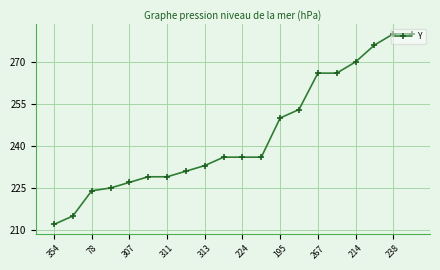

What is the difference between the second highest and minimum values?

68